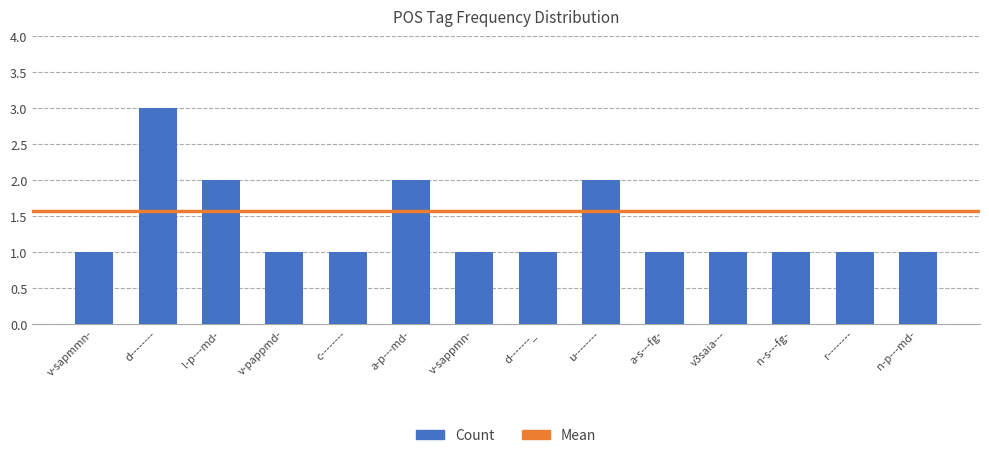

What is the maximum value shown in the chart?

3